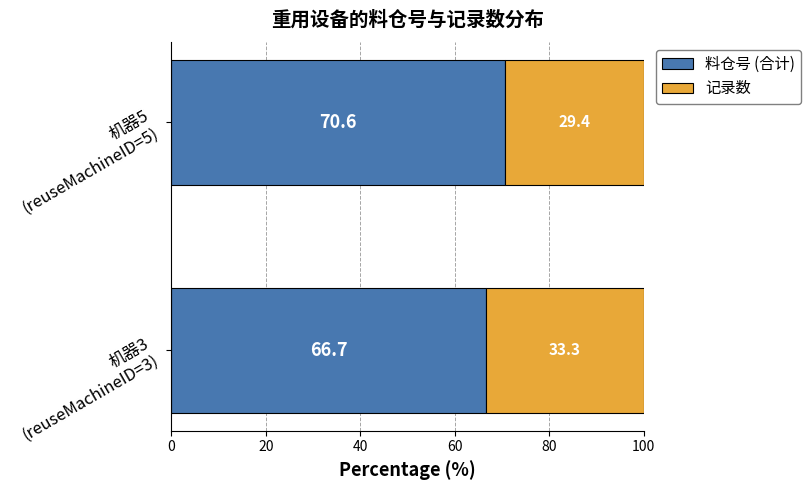

What are all the series names shown in the legend?

料仓号 (合计), 记录数